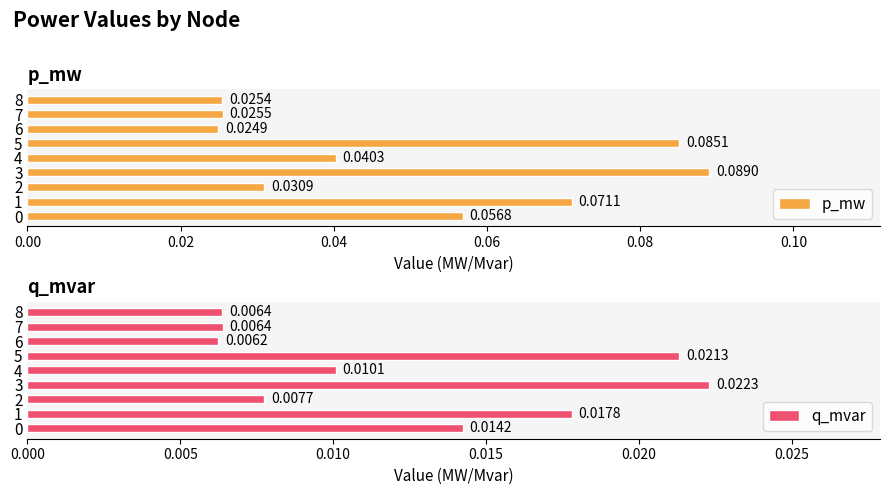

What is the sum of all p_mw values?

0.4